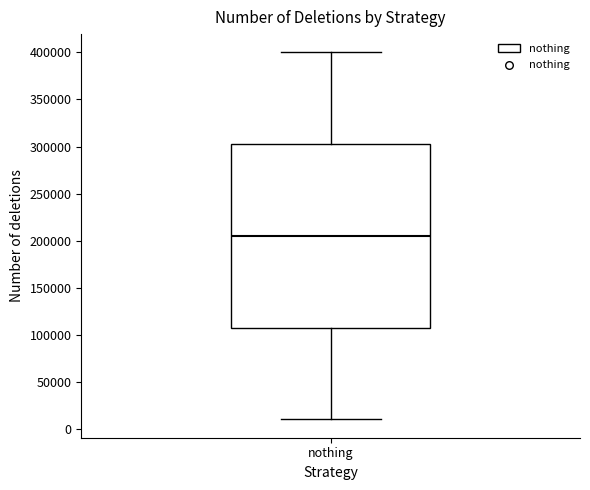

Where does the upper whisker of the box for nothing end on the y-axis? The values are not printed on the chart, so give them approximately, as read against the axis.

400000